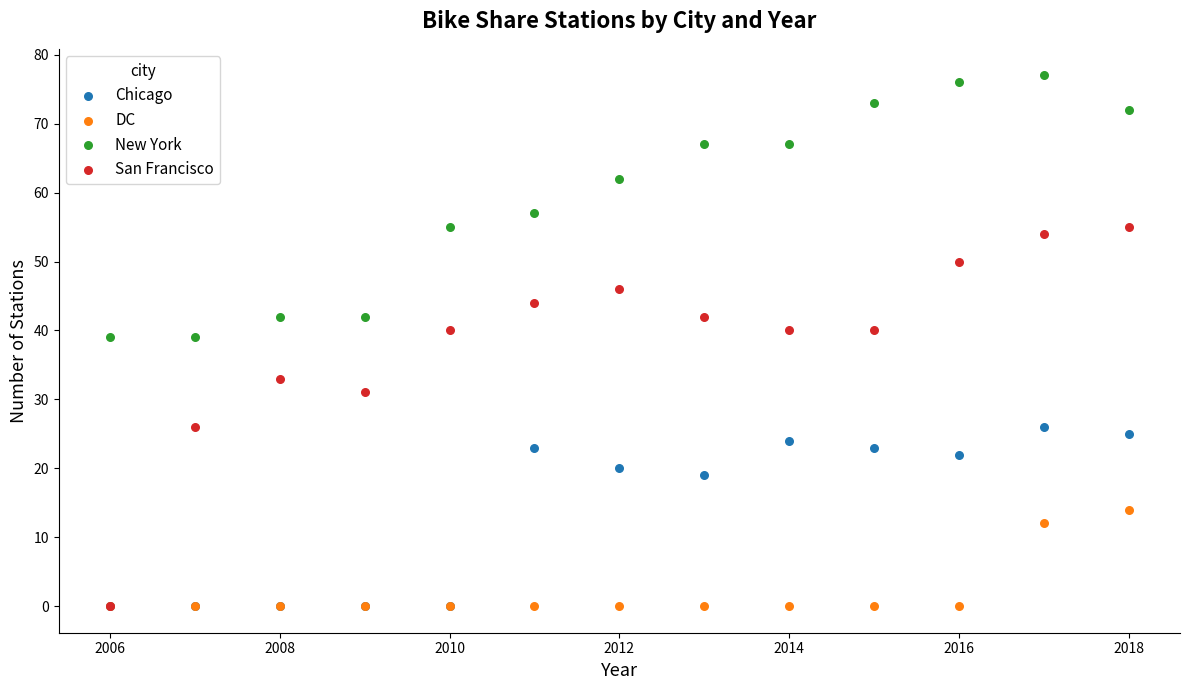

What are all the series names shown in the legend?

Chicago, DC, New York, San Francisco